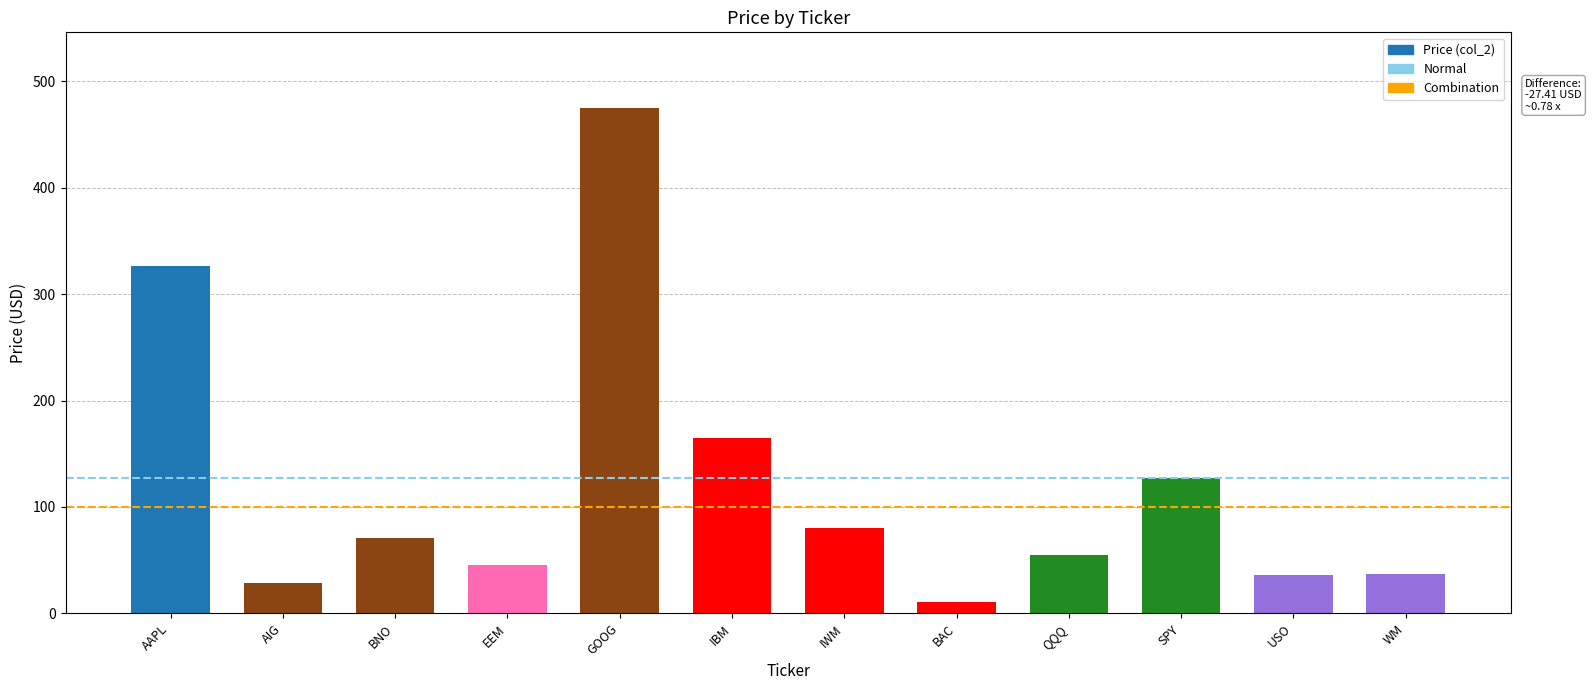

True or false: the data shows 474.9 at GOOG.

True